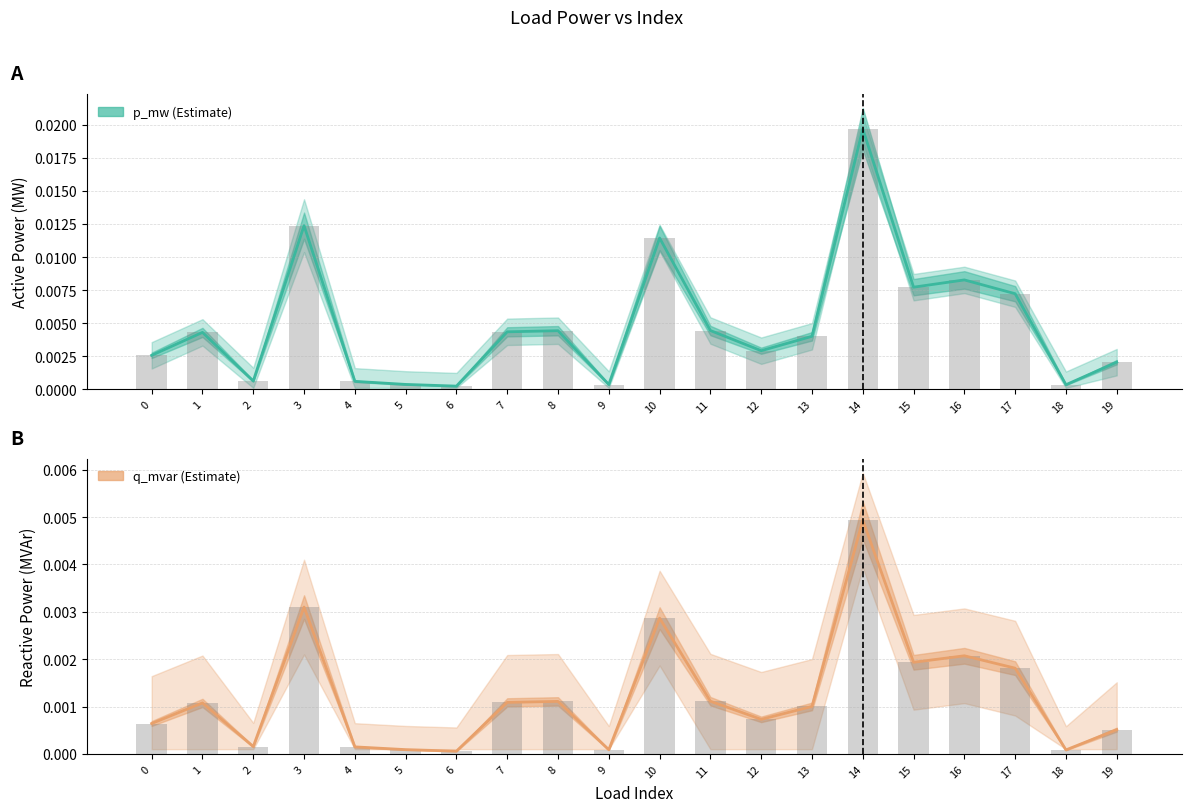

Which series has the widest spread of values?

p_mw